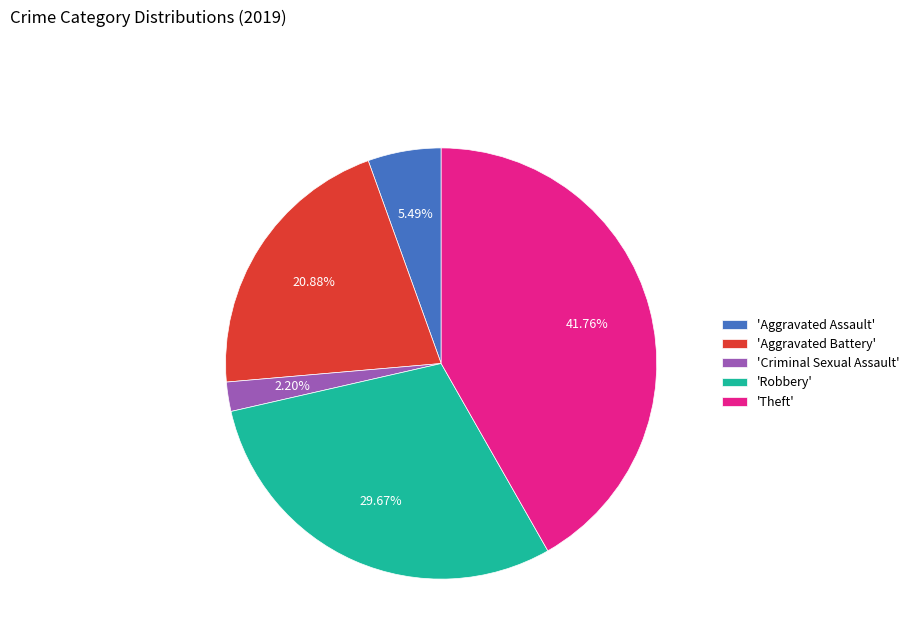

Count the number of slices in the pie.

5